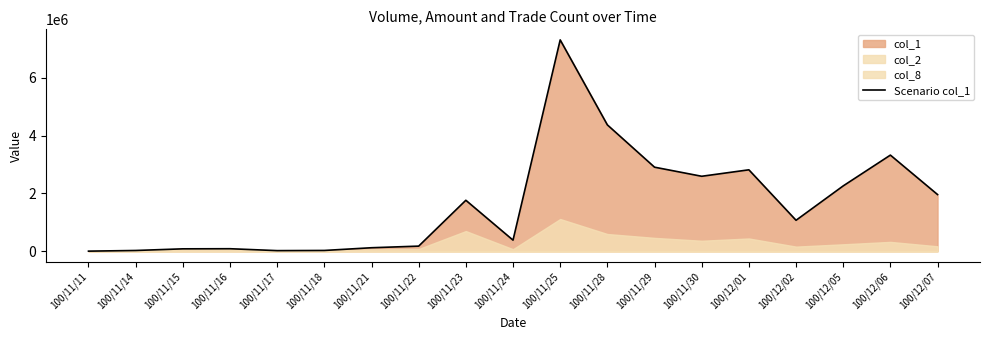

What is the change in value from 100/11/11 to 100/11/23?

+1762000